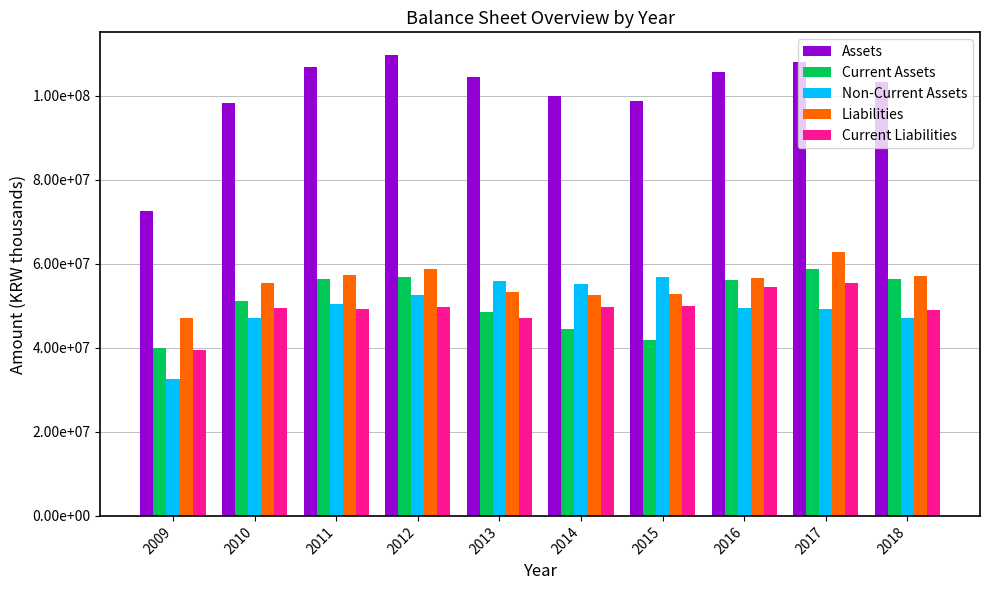

What is the difference between the maximum and minimum values in the Current Assets series?

18988634